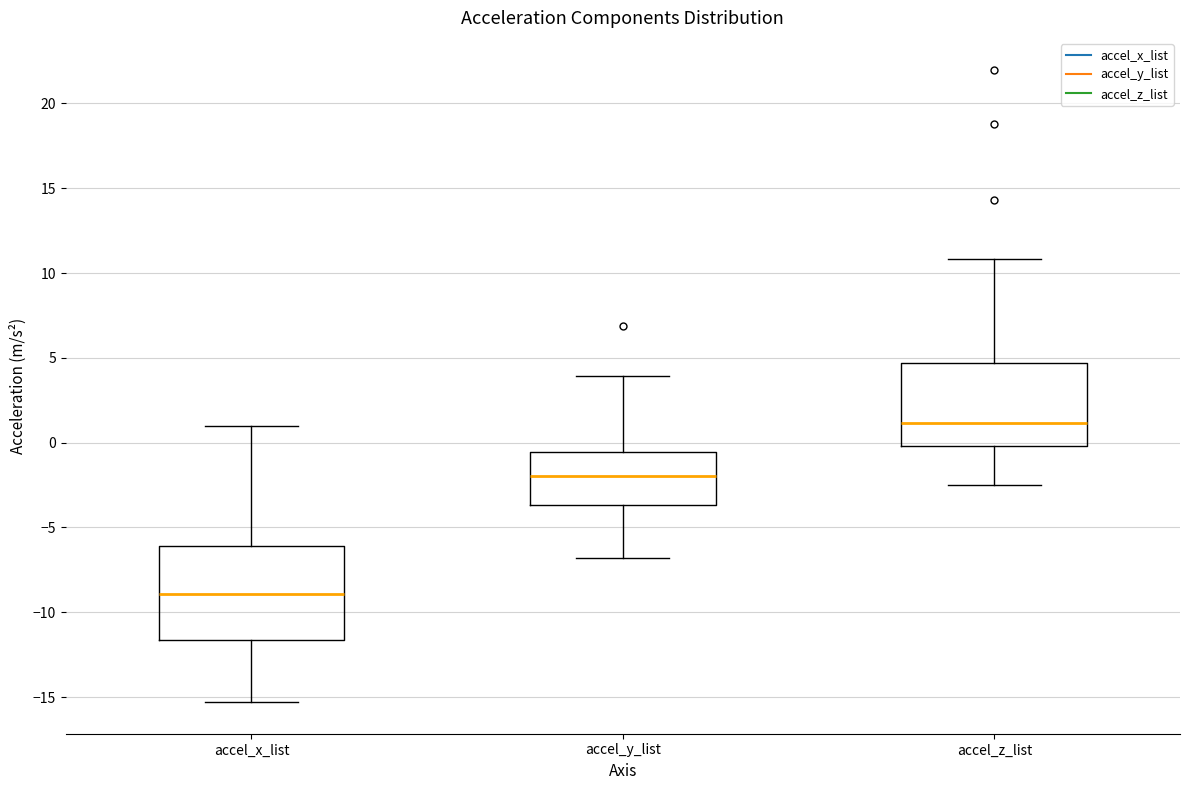

Comparing the boxes themselves (not the whiskers), which one is the tallest?

accel_x_list